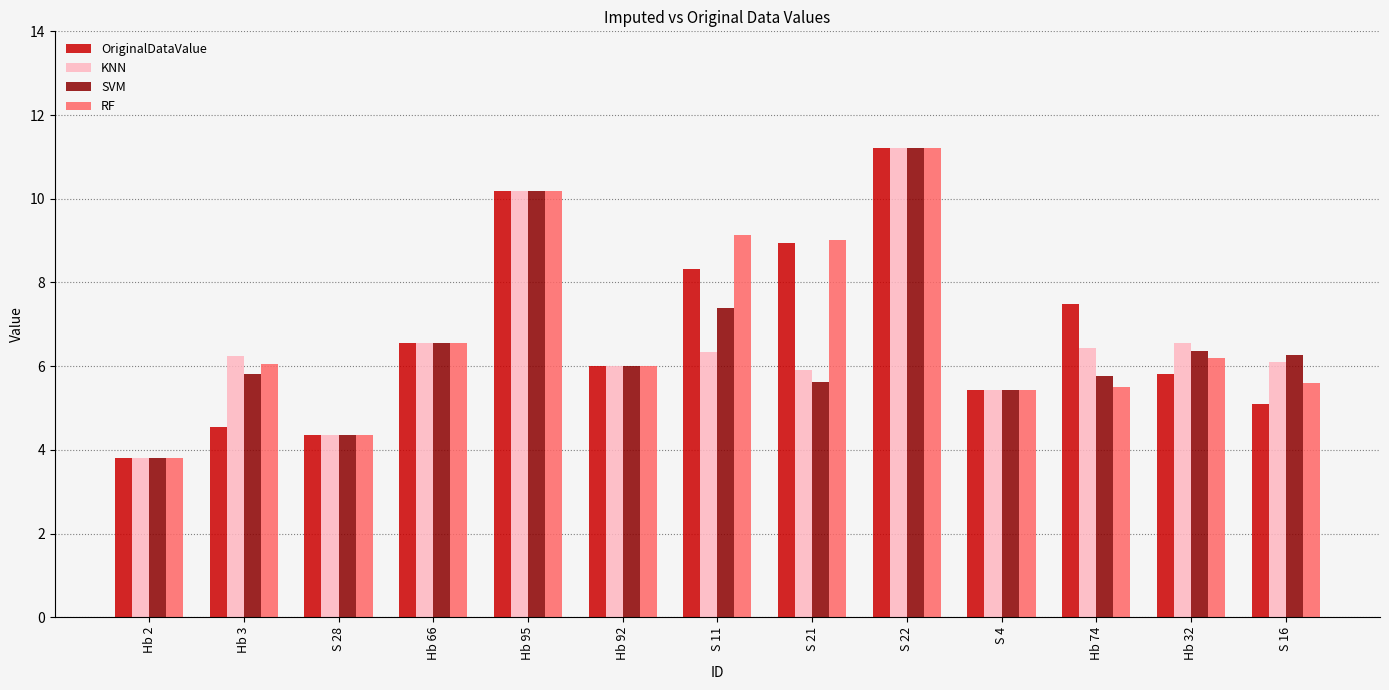

True or false: RF has a value of 6.0 at Hb 3.

True